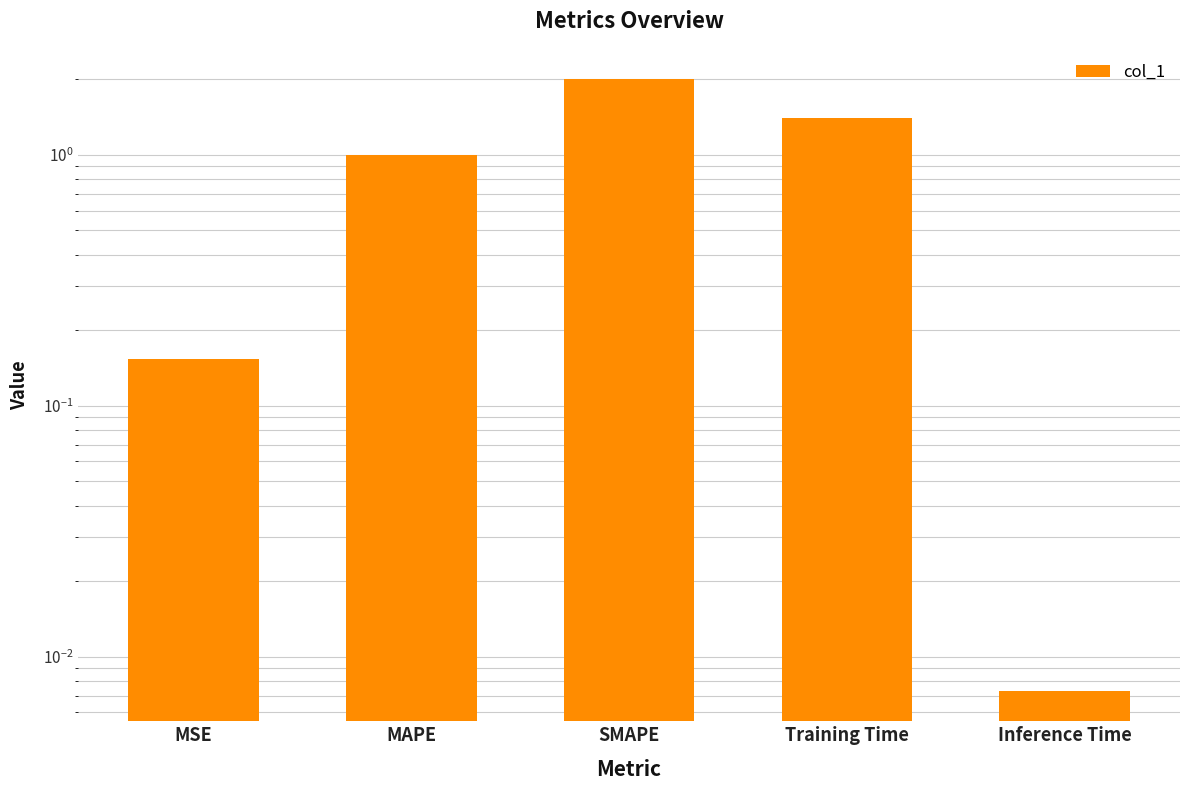

Which category has the lowest value across all series?

Inference Time